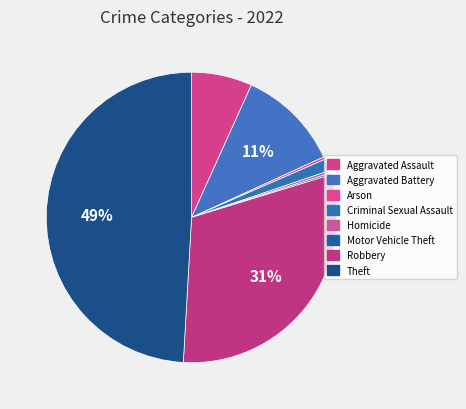

What portion of the pie excludes Aggravated Battery?

88.6%